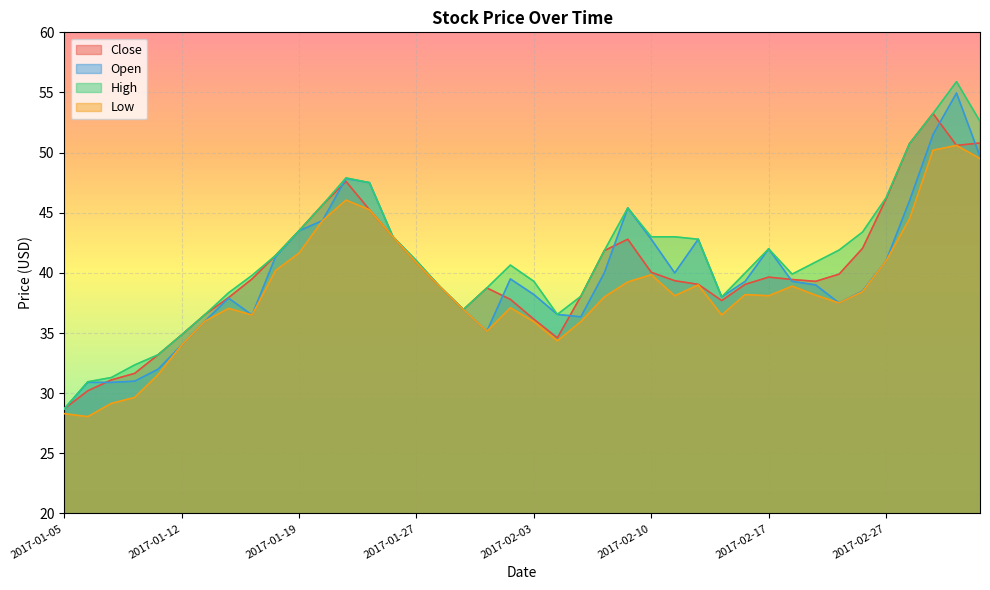

Which series has the largest total across all categories?

High